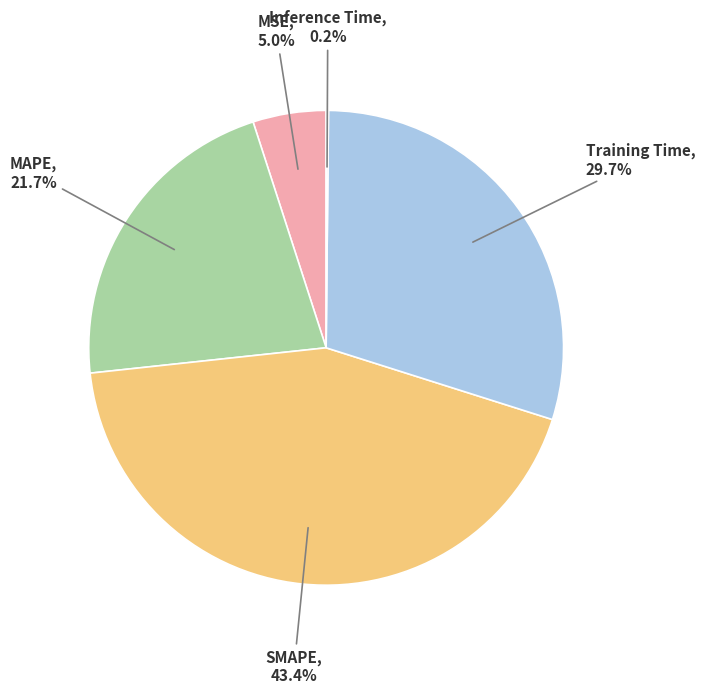

Which has a higher value, MSE or MAPE?

MAPE